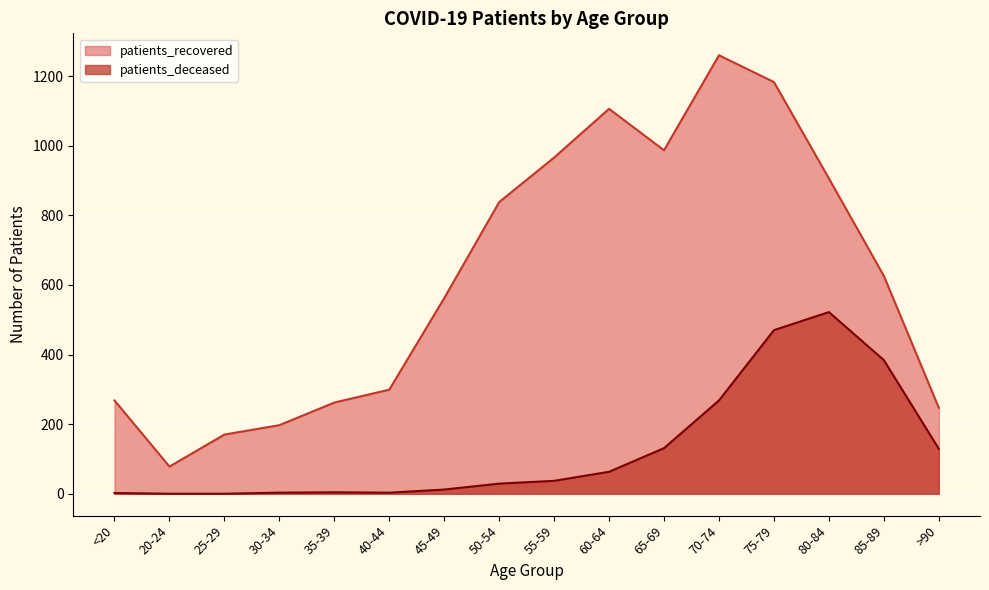

Reading left to right, what are all the values shown in this chart?

patients_deceased: <20=2	20-24=0	25-29=0	30-34=3	35-39=4	40-44=3	45-49=12	50-54=29	55-59=37	60-64=63	65-69=131	70-74=268	75-79=470	80-84=522	85-89=384	>90=129
patients_recovered: <20=268	20-24=78	25-29=170	30-34=197	35-39=262	40-44=299	45-49=562	50-54=838	55-59=966	60-64=1106	65-69=987	70-74=1260	75-79=1183	80-84=906	85-89=626	>90=247